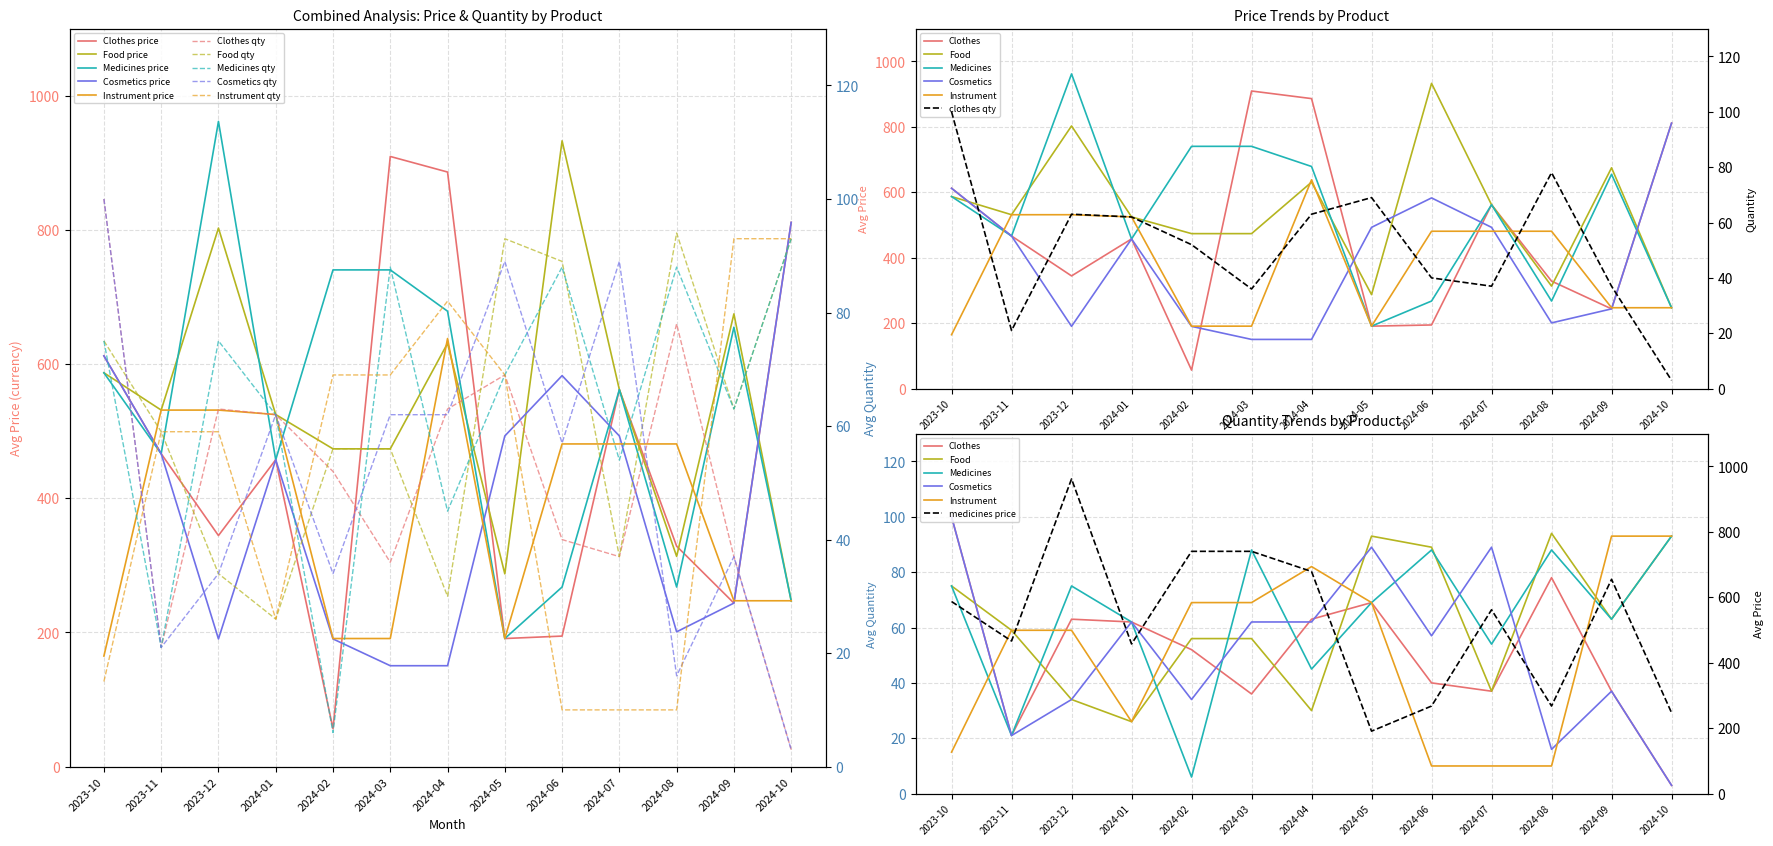

What is the difference between the cosmetics_avg_price values at 2024-08 and 2024-07?

291.9